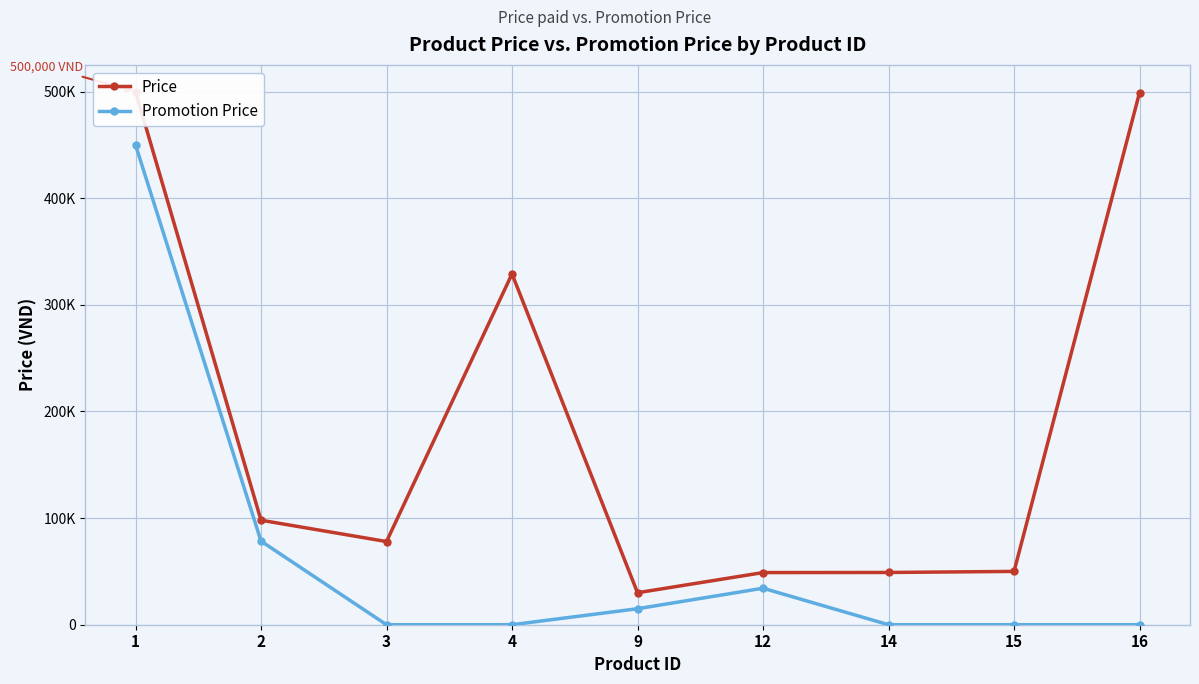

What is the value of the Price point at the 2nd from the left?

98000